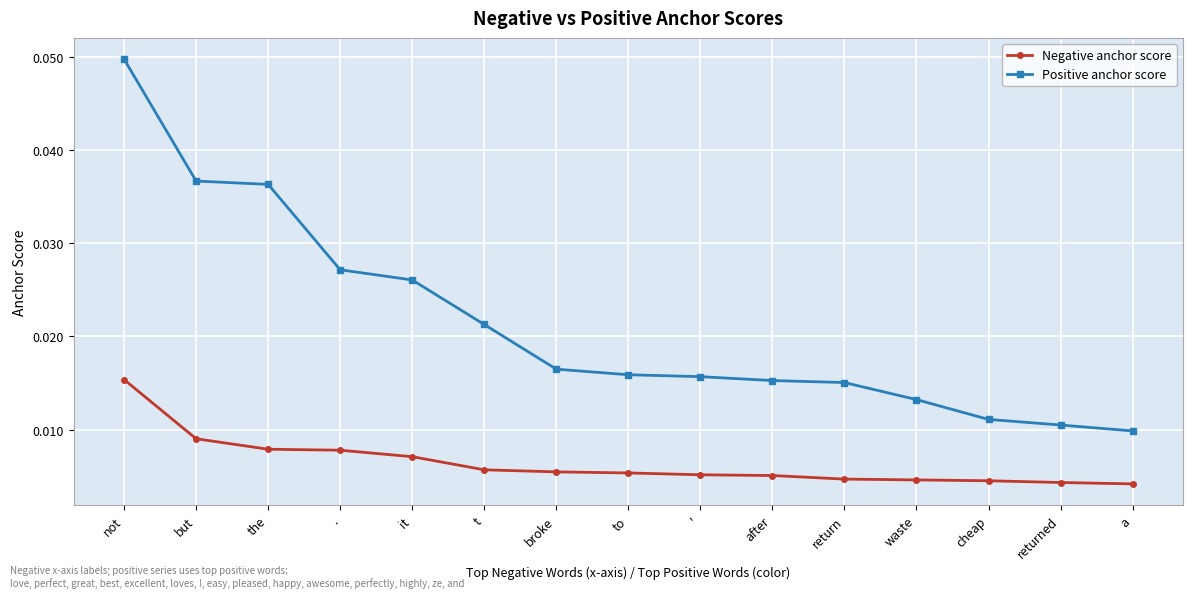

How many lines are shown in the chart?

2